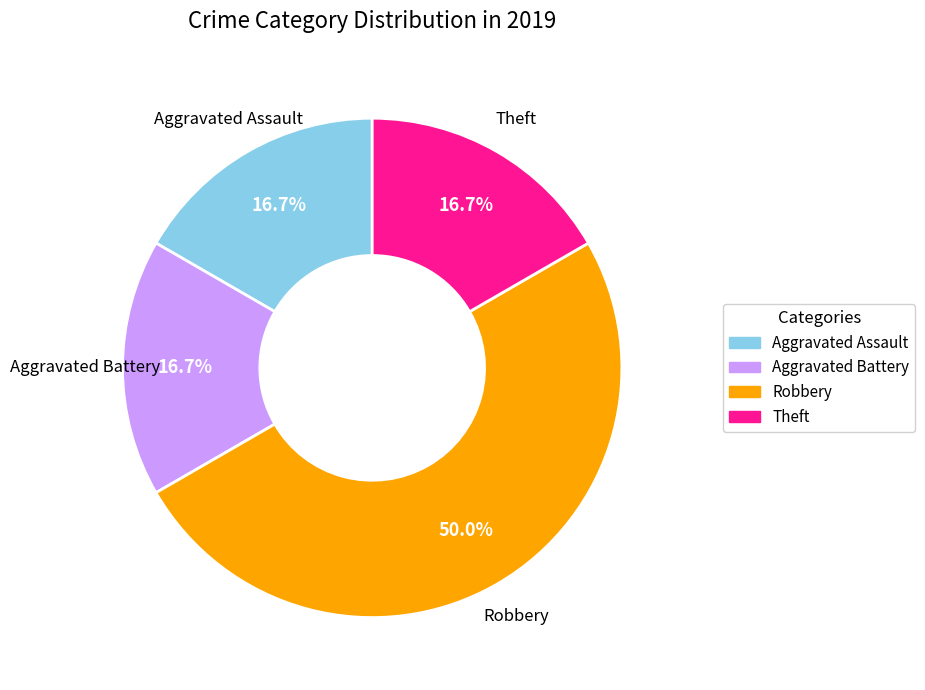

Is Aggravated Battery the majority of the pie?

No